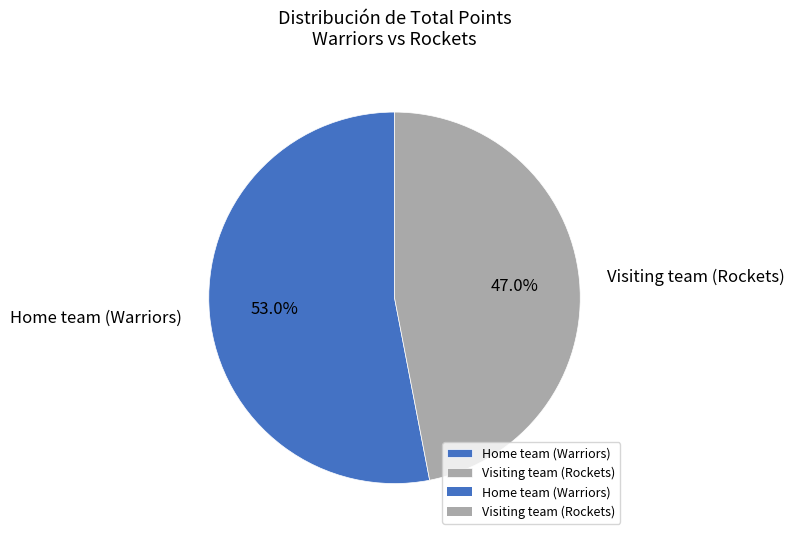

How many segments does this pie chart have?

2